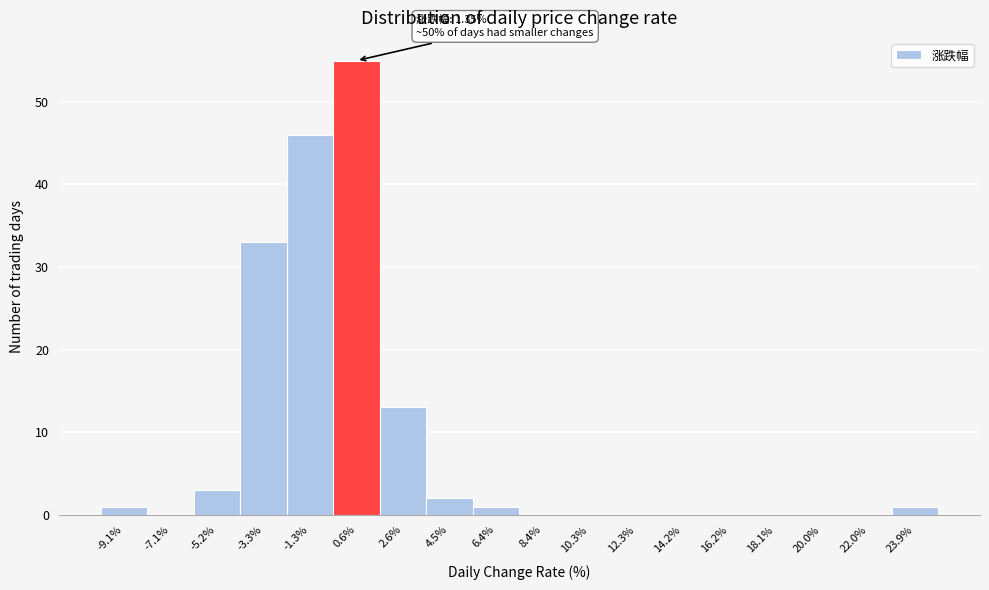

Reading right to left, list all the values displayed in this chart.

23.9%=1	22.0%=0	20.0%=0	18.1%=0	16.2%=0	14.2%=0	12.3%=0	10.3%=0	8.4%=0	6.4%=1	4.5%=2	2.6%=13	0.6%=55	-1.3%=46	-3.3%=33	-5.2%=3	-7.1%=0	-9.1%=1